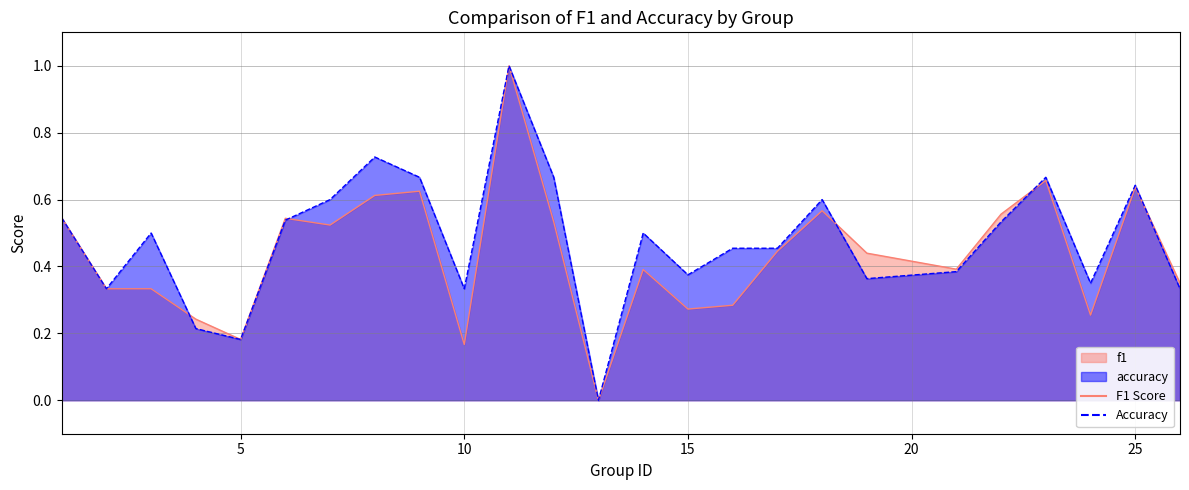

In accuracy, how many points are lower than both neighbors (excluding endpoints)?

7